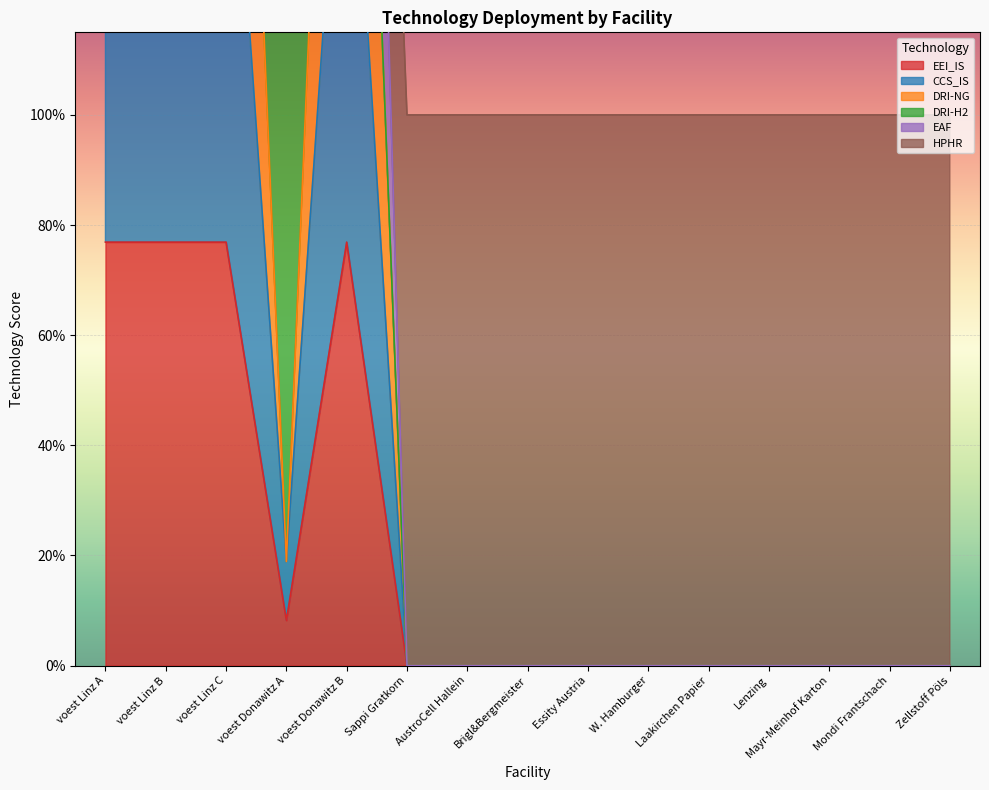

List the labels in order of CCS_IS value, smallest first.

Sappi Gratkorn, AustroCell Hallein, Brigl&Bergmeister, Essity Austria, W. Hamburger, Laakirchen Papier, Lenzing, Mayr-Meinhof Karton, Mondi Frantschach, Zellstoff Pöls, voest Donawitz A, voest Linz A, voest Linz B, voest Linz C, voest Donawitz B